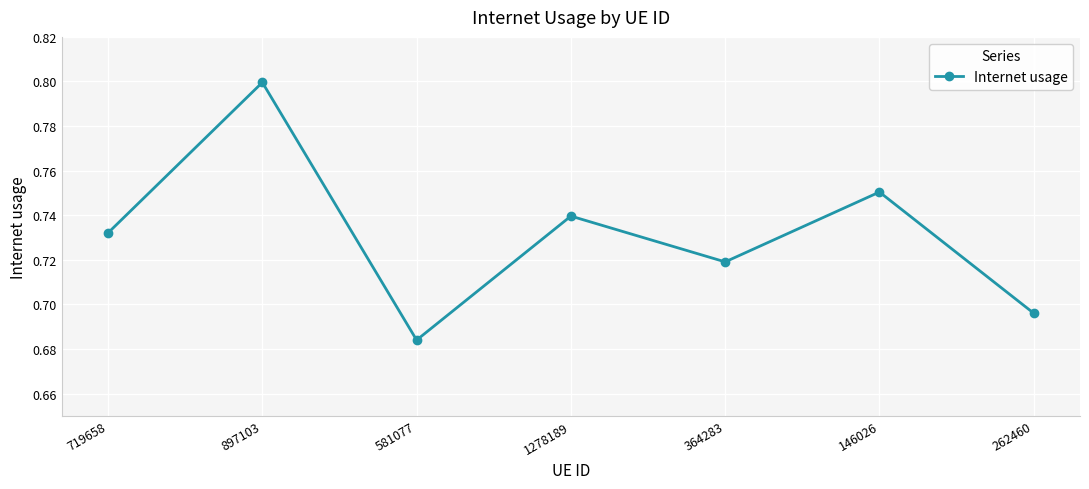

How many interior local peaks (higher than both neighbors) does the data have?

3